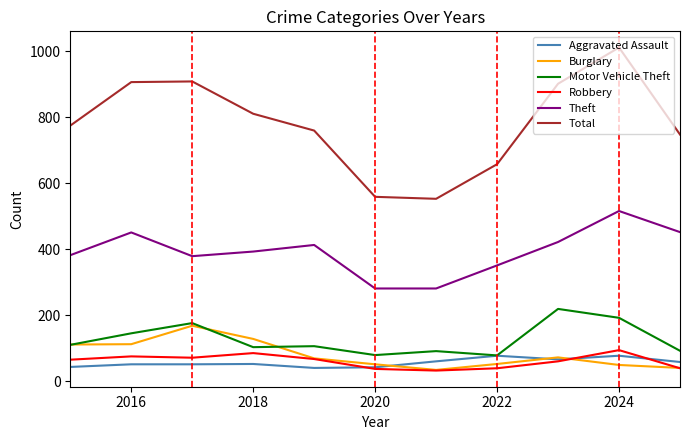

True or false: Burglary has more than 0 interior local peaks.

True